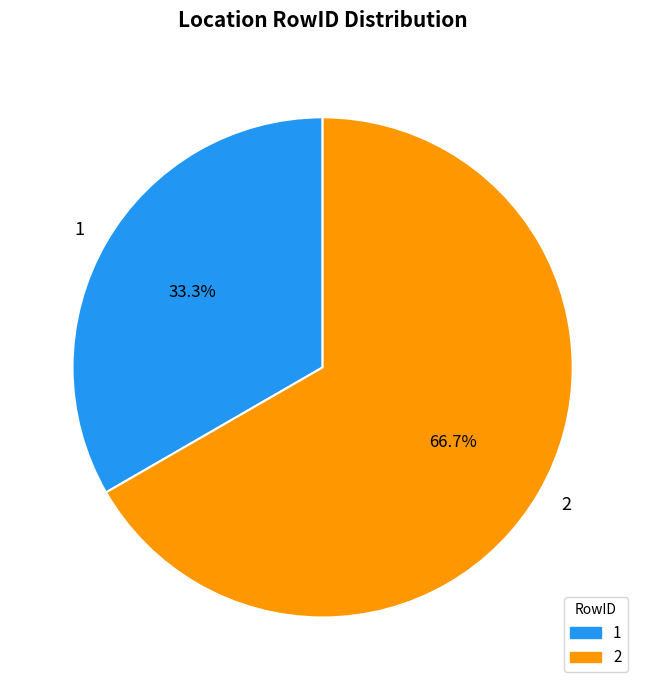

Do 1 and 2 together represent more than half of the pie?

Yes